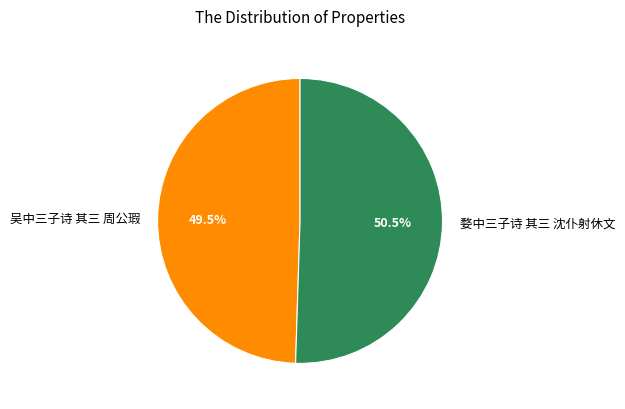

Which slice represents more than half of the pie?

婺中三子诗 其三 沈仆射休文